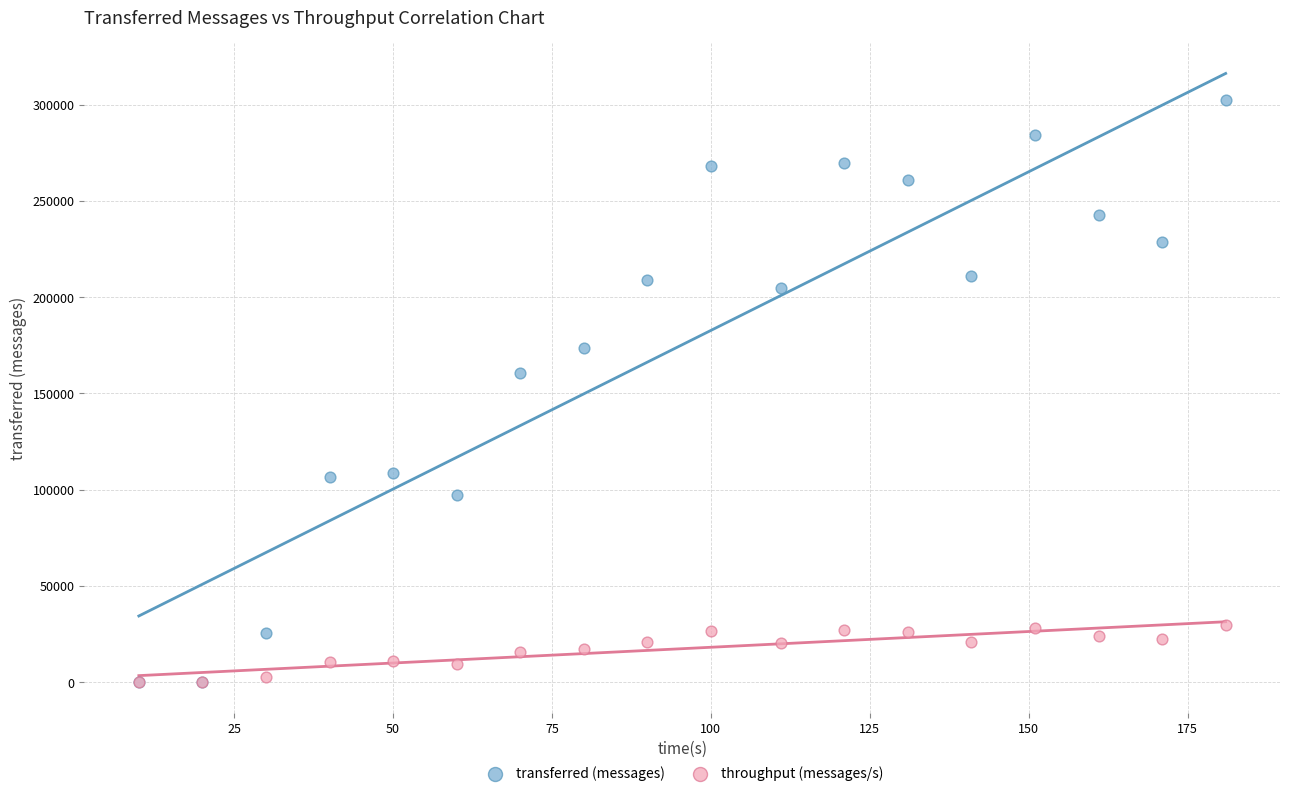

Across all series, what Y value is closest to 151160?

160580